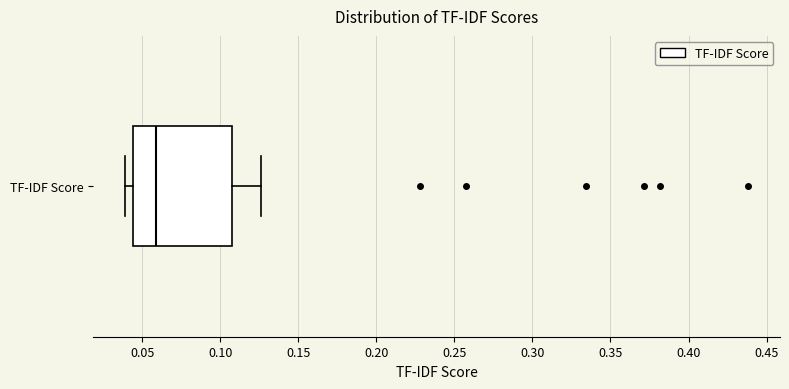

Transcribe this box plot: give where the median line is, the range the box spans, and where the two whiskers end, as read against the x-axis. The values are not printed on the chart, so give them approximately, as read against the axis.

median 0.060, box 0.045 to 0.105, whiskers 0.040 to 0.125